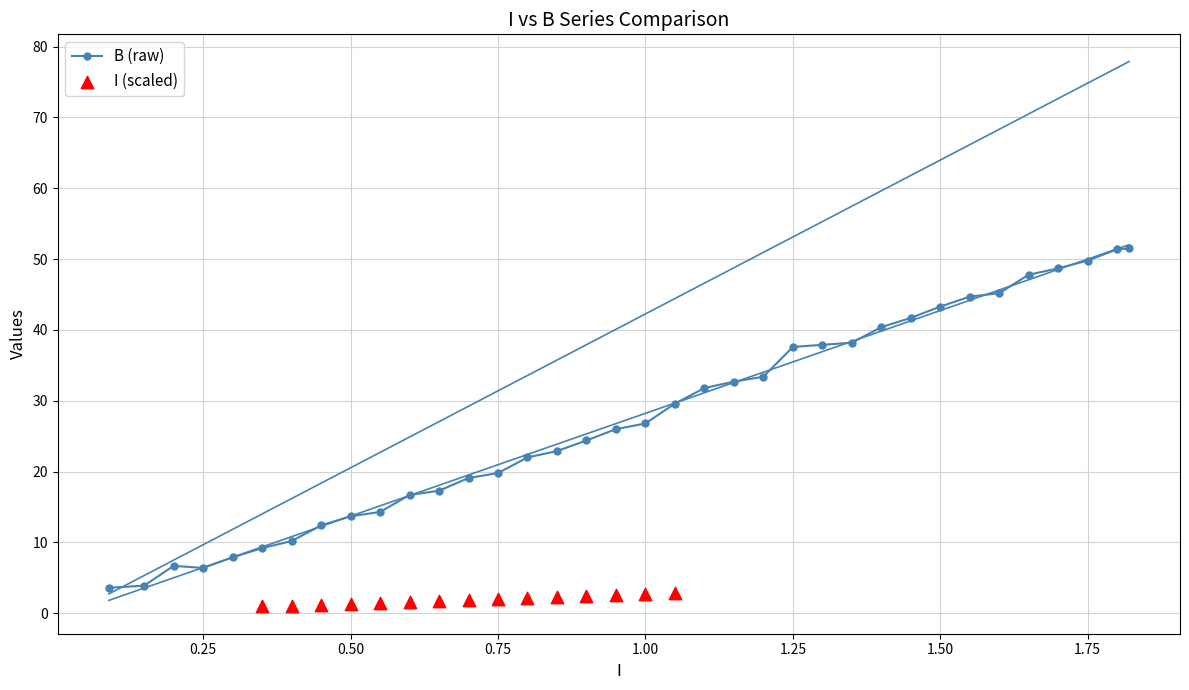

The value of B (raw) at 0.50 is 23.4. True or false?

False